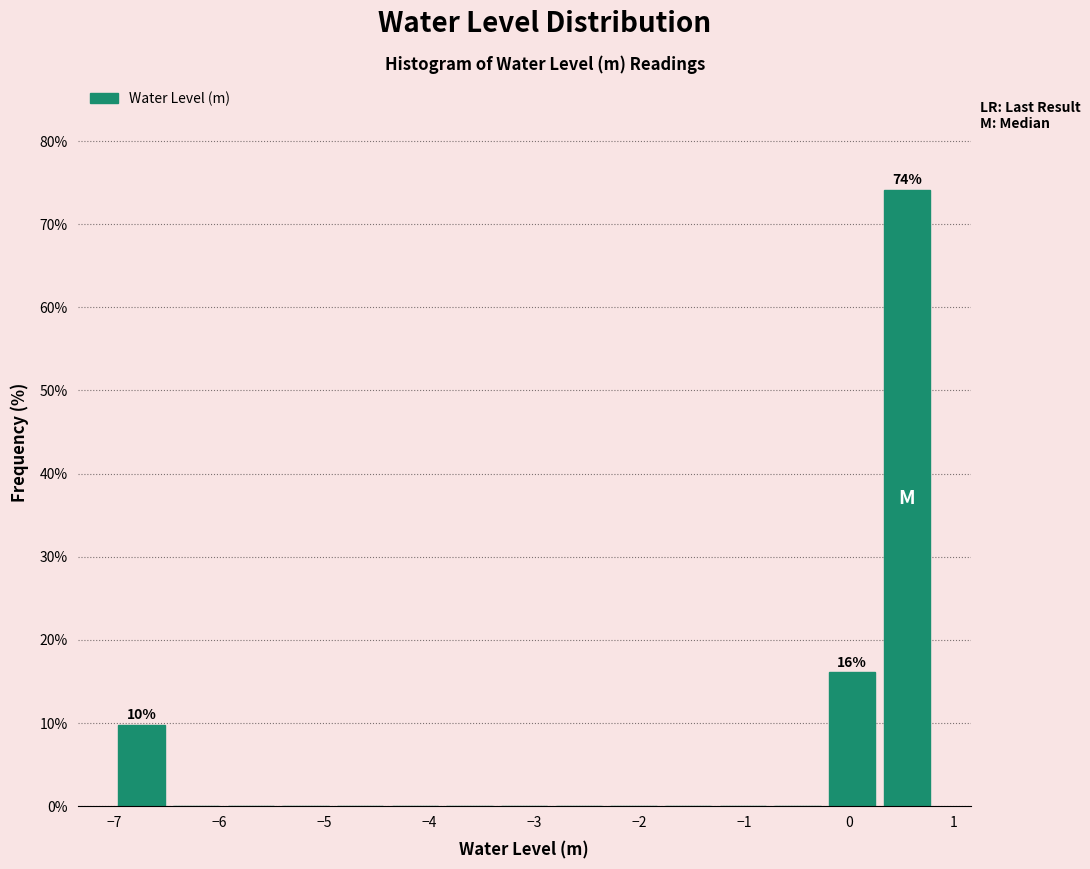

Over which range of the x-axis is the bar tallest?

0.3 to 0.8